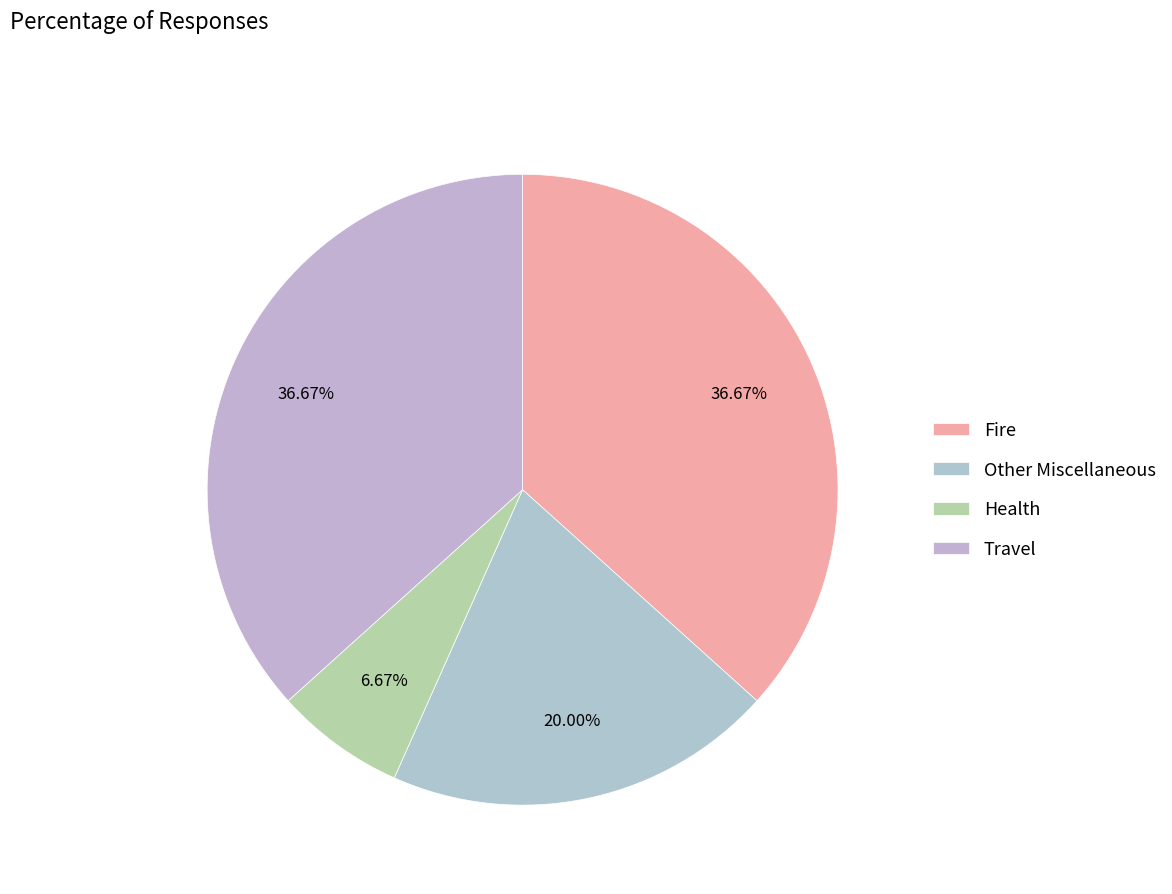

To the nearest percent, what is the combined percentage of Travel and Other Miscellaneous?

57%